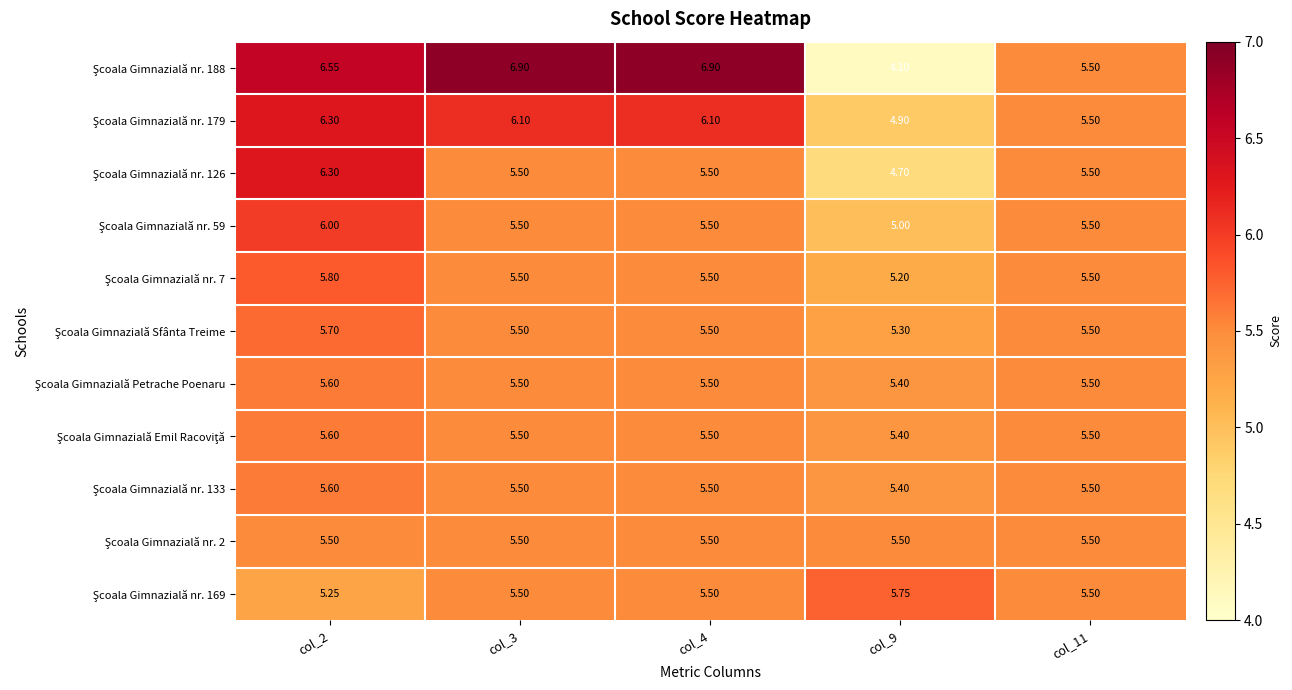

Count the number of categories in the chart.

5